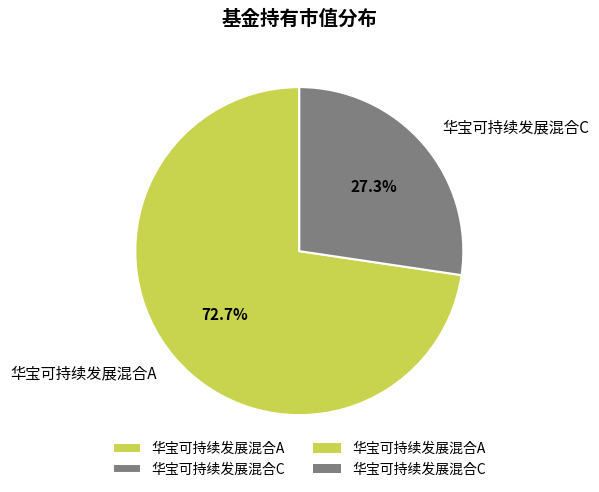

Which has a higher value, 华宝可持续发展混合A or 华宝可持续发展混合C?

华宝可持续发展混合A